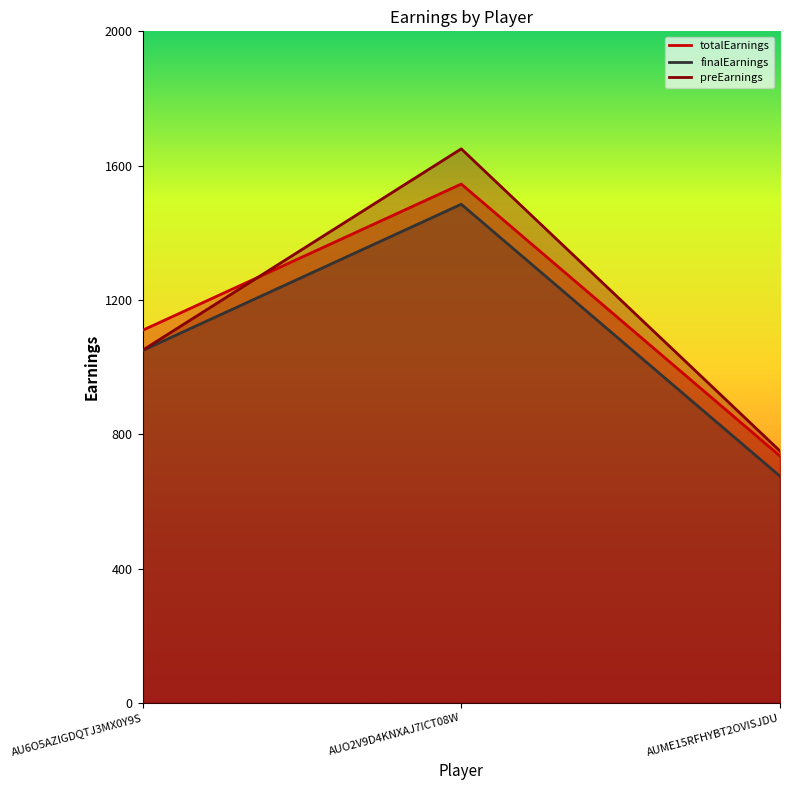

What is the total value across all series at AUME15RFHYBT2OVISJDU?

2160.2